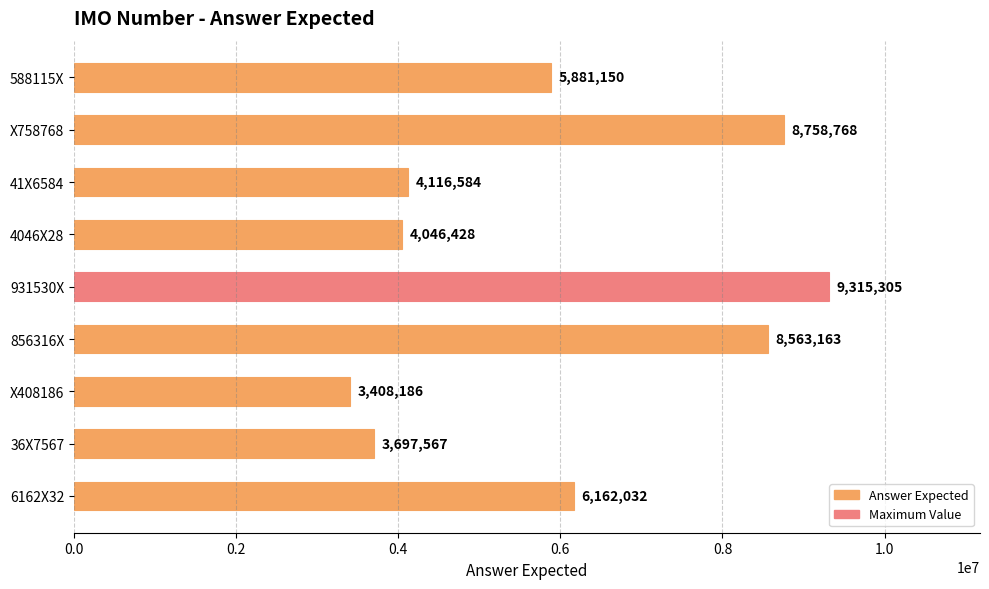

Are the bars grouped side by side (vs. stacked)?

No